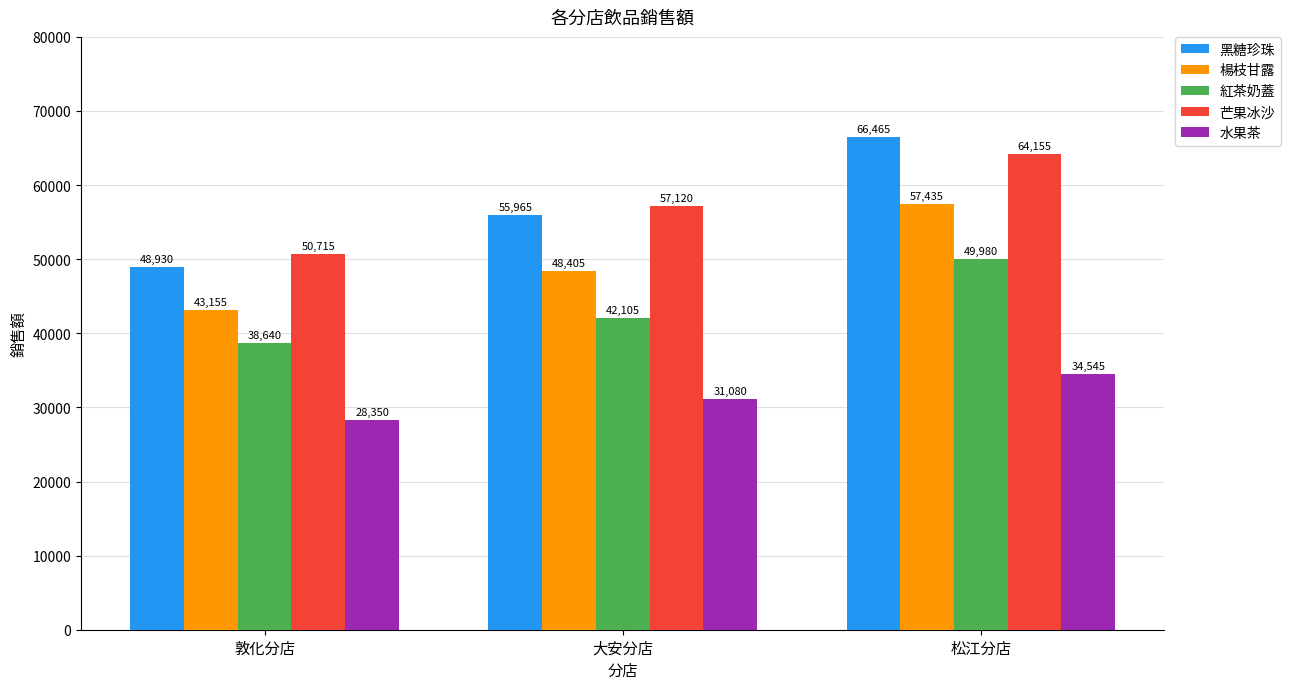

Reading left to right, transcribe all the data shown in this chart.

黑糖珍珠: 敦化分店=48930	大安分店=55965	松江分店=66465
楊枝甘露: 敦化分店=43155	大安分店=48405	松江分店=57435
紅茶奶蓋: 敦化分店=38640	大安分店=42105	松江分店=49980
芒果冰沙: 敦化分店=50715	大安分店=57120	松江分店=64155
水果茶: 敦化分店=28350	大安分店=31080	松江分店=34545